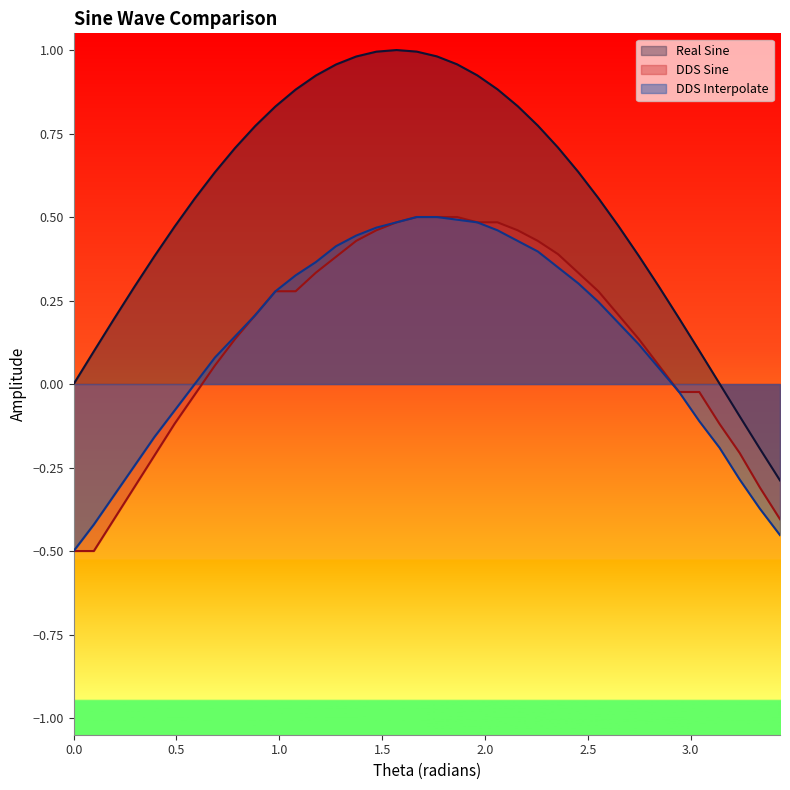

Which series has the widest spread of values?

Real Sine